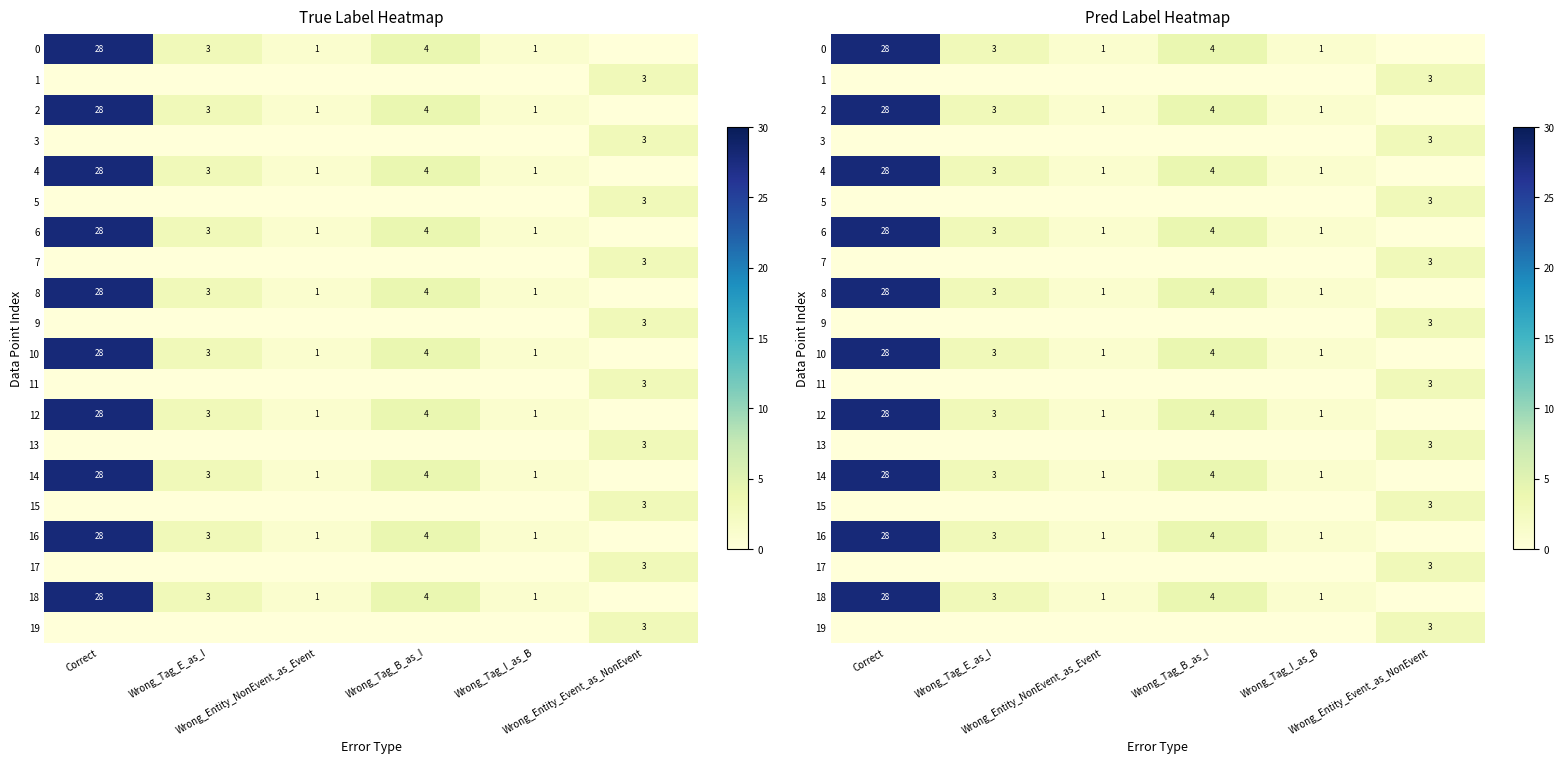

Is it true that 13 equals 0 at Wrong_Tag_B_as_I?

True